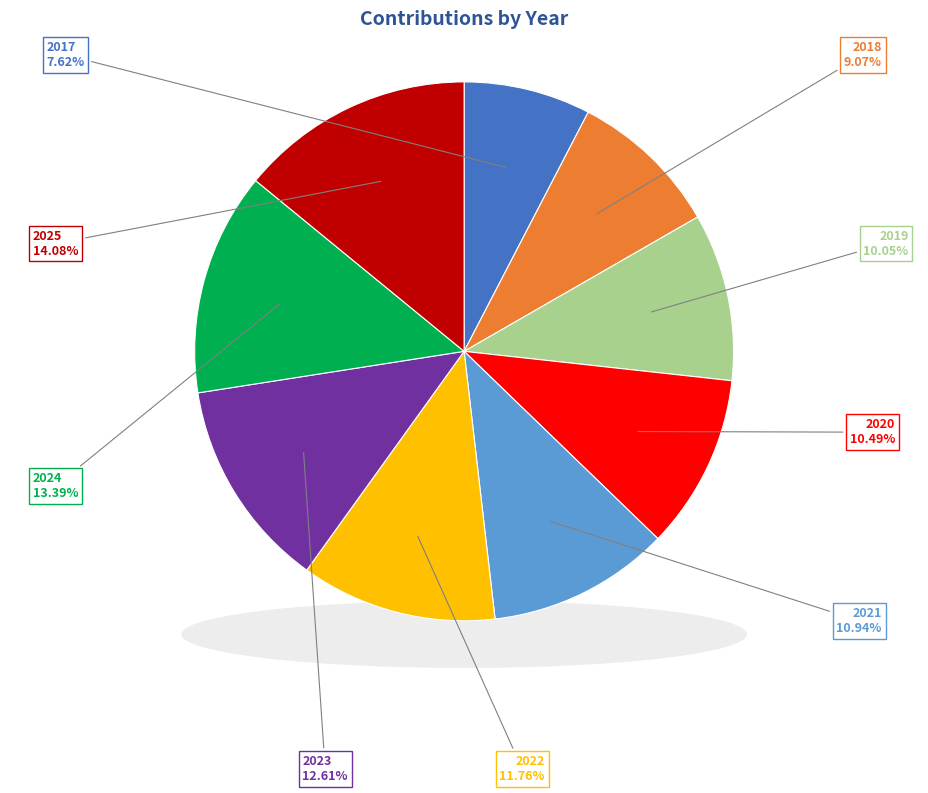

What percentage is the 2021 slice, to the nearest percent?

11%